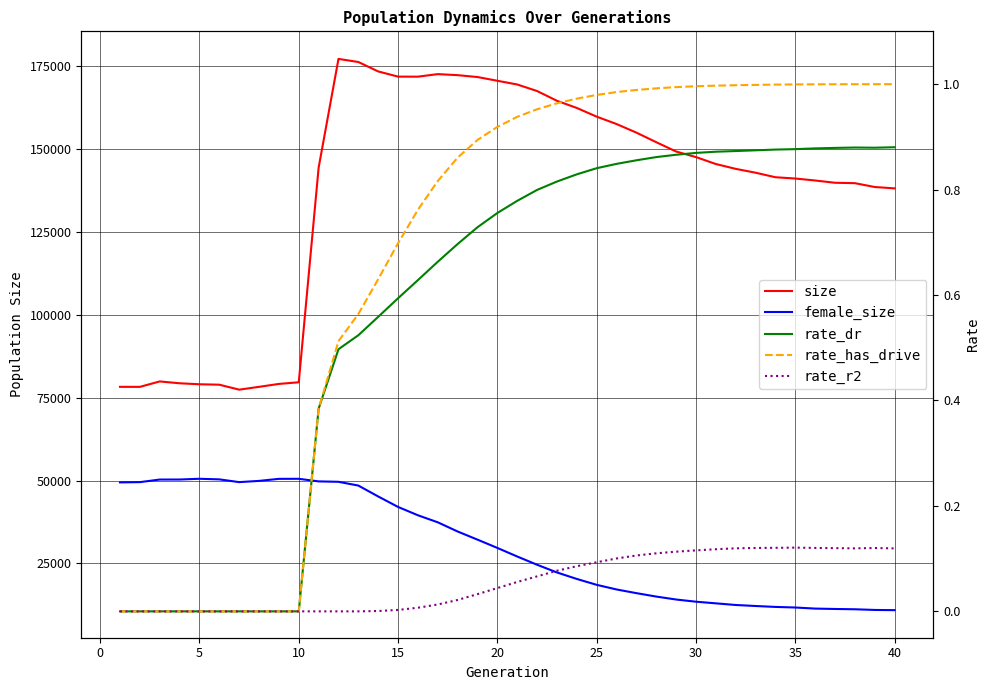

How many data points in female_size are above 29684?

19